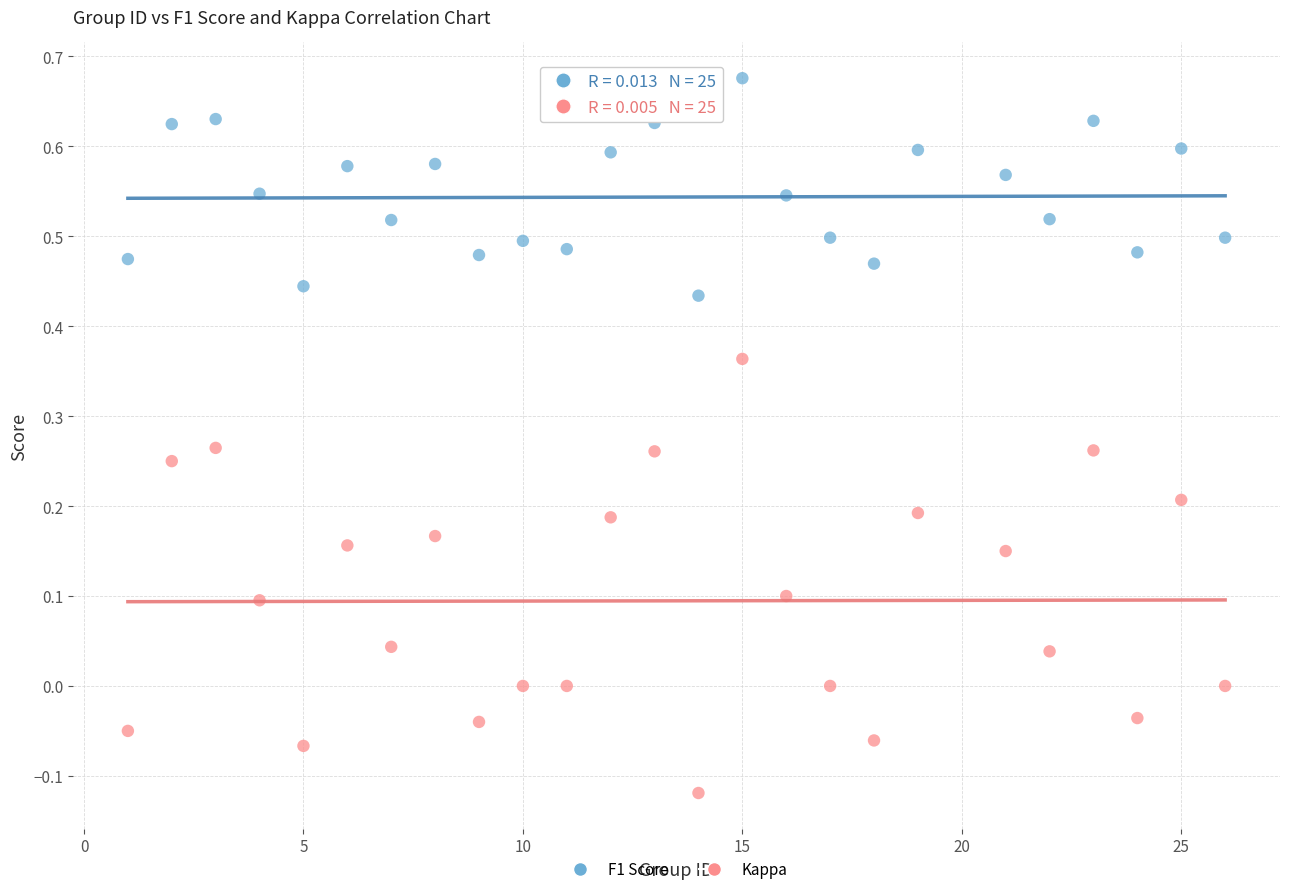

Across all data points, what is the range of Y values (max minus min)?

0.8